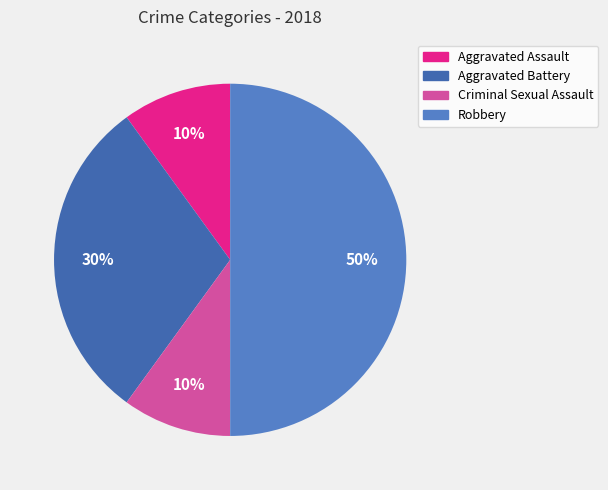

Does Robbery represent more than half of the total?

No